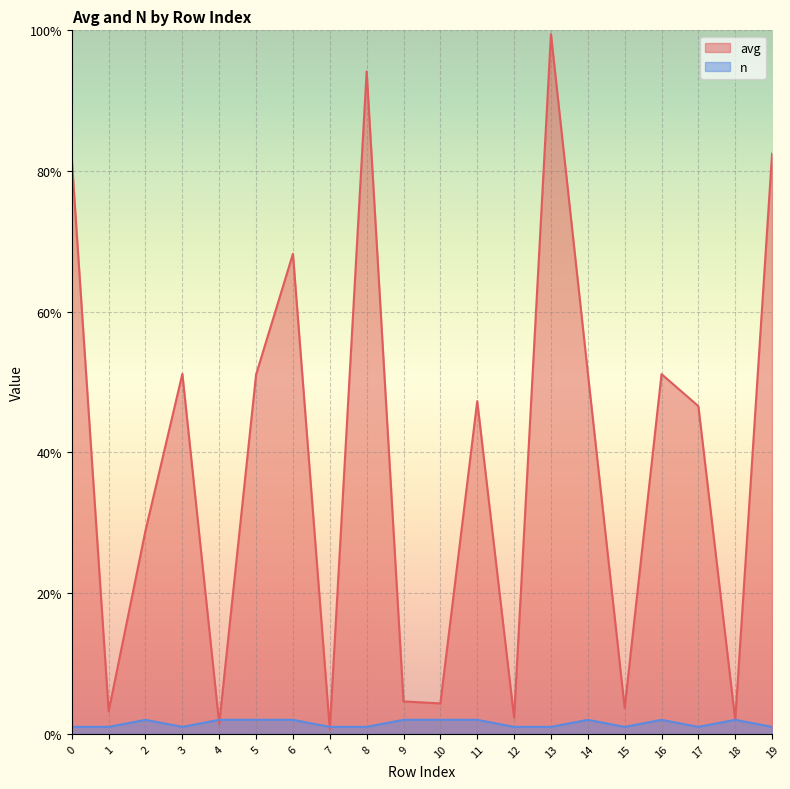

True or false: n has more than 1 interior local peaks.

True